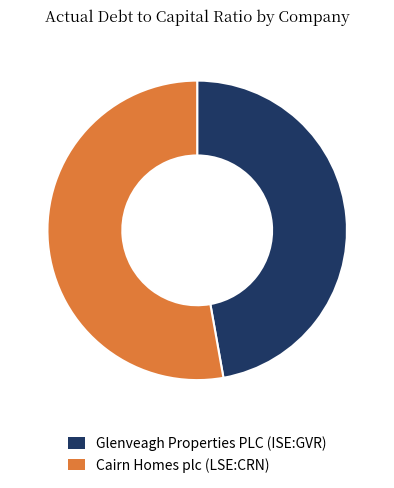

How many slices are in this pie chart?

2